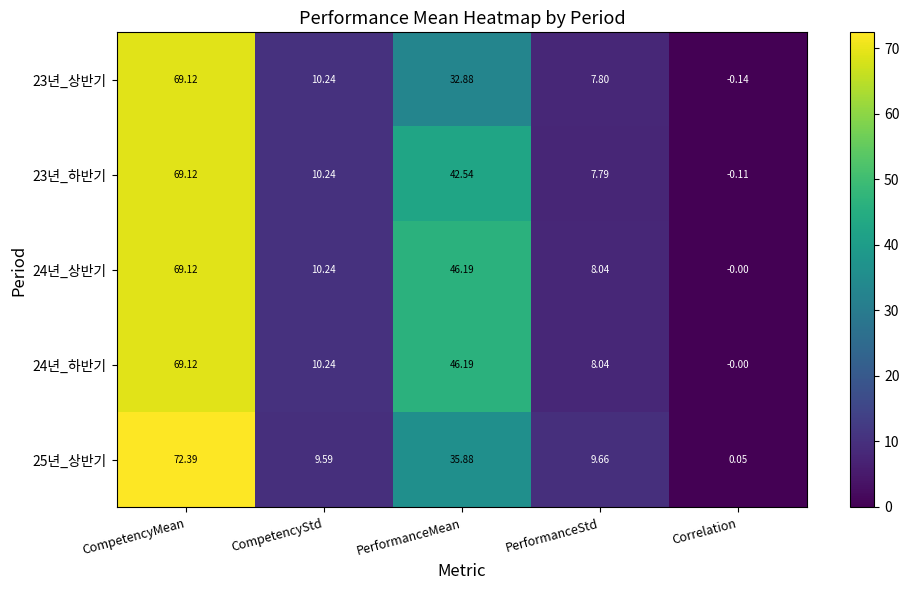

Rank the categories by 23년_하반기 value from highest to lowest.

CompetencyMean, PerformanceMean, CompetencyStd, PerformanceStd, Correlation